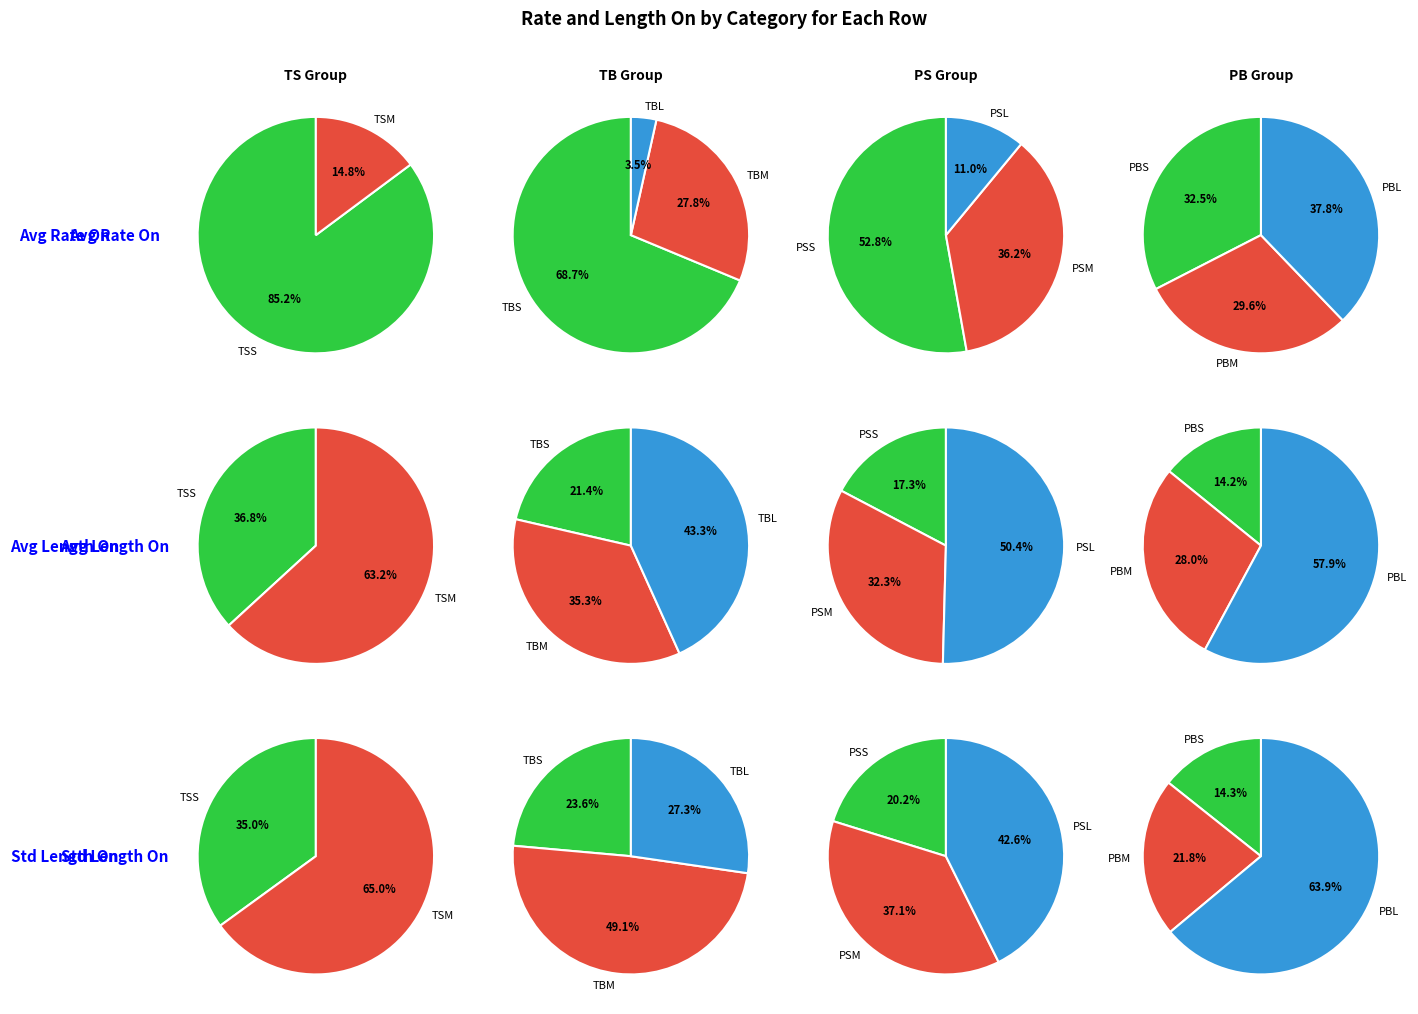

How many slices are in this pie chart?

11